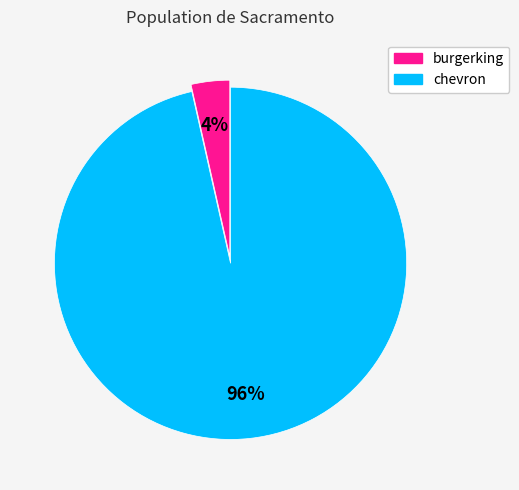

How many slices are in this pie chart?

2